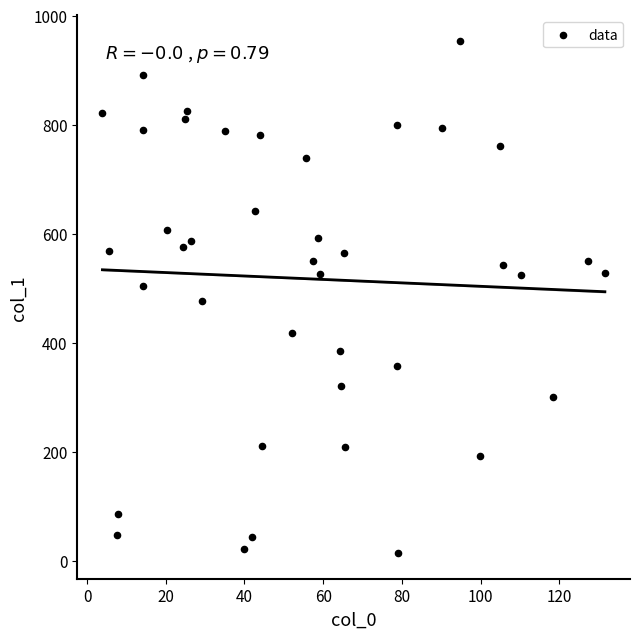

What is the range of X values (max minus min)?

127.7